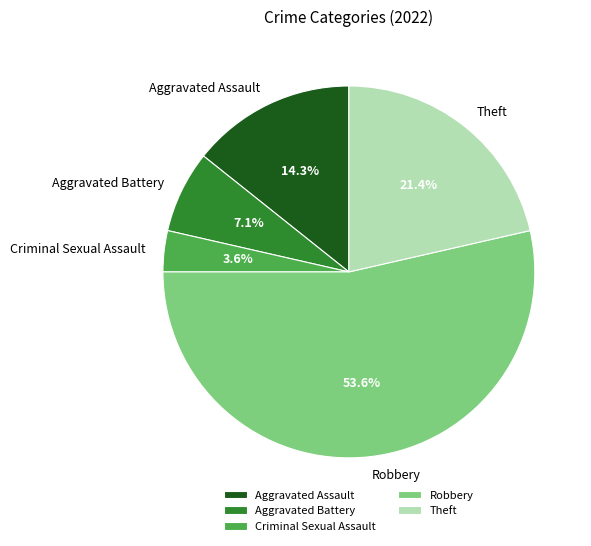

Which has a higher value, Robbery or Aggravated Assault?

Robbery